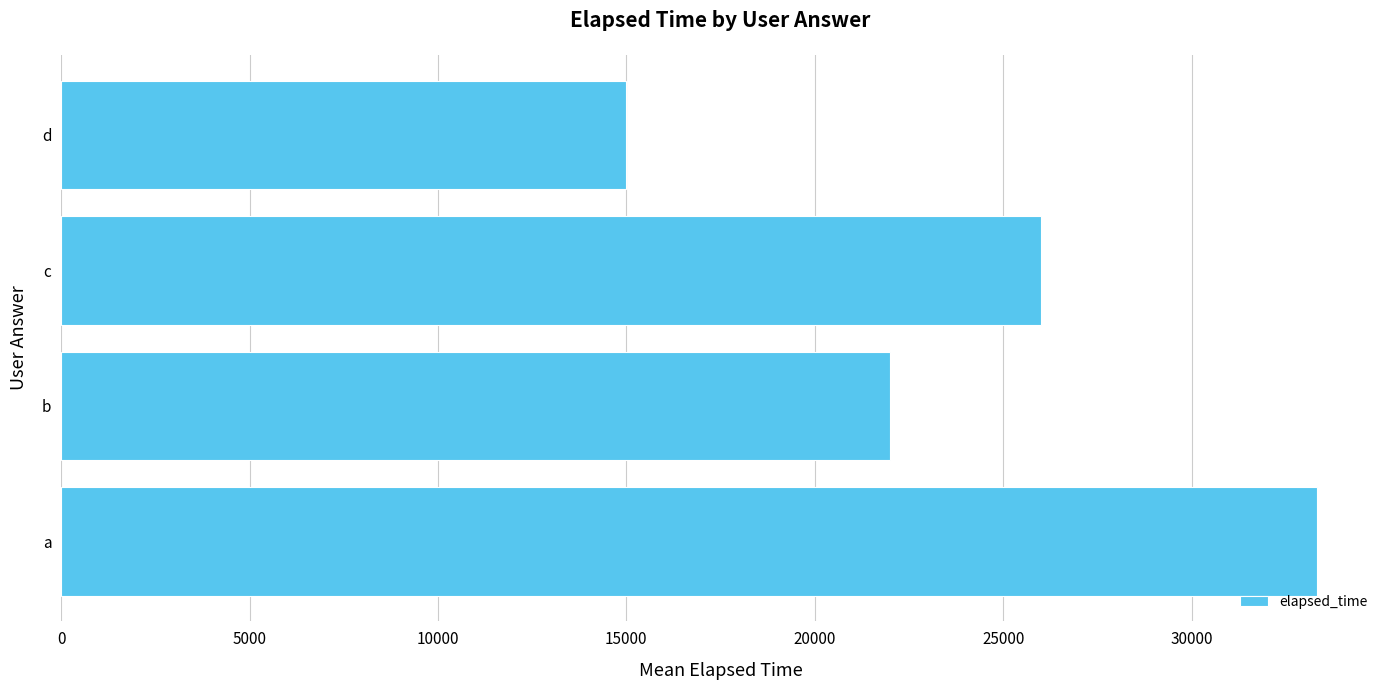

Count the values in the range 22000 to 33333.

3